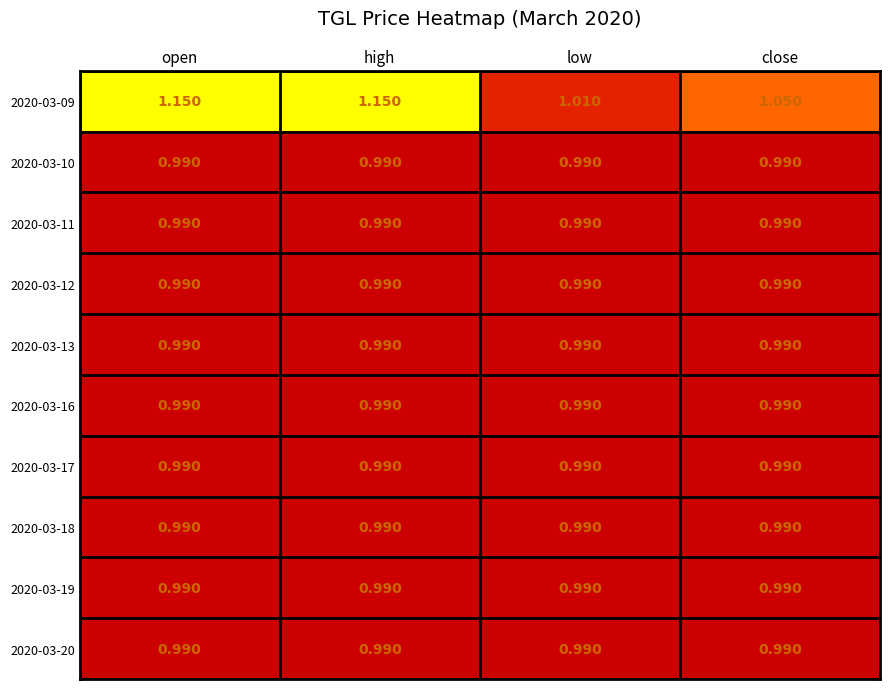

How many series are shown in this chart?

10